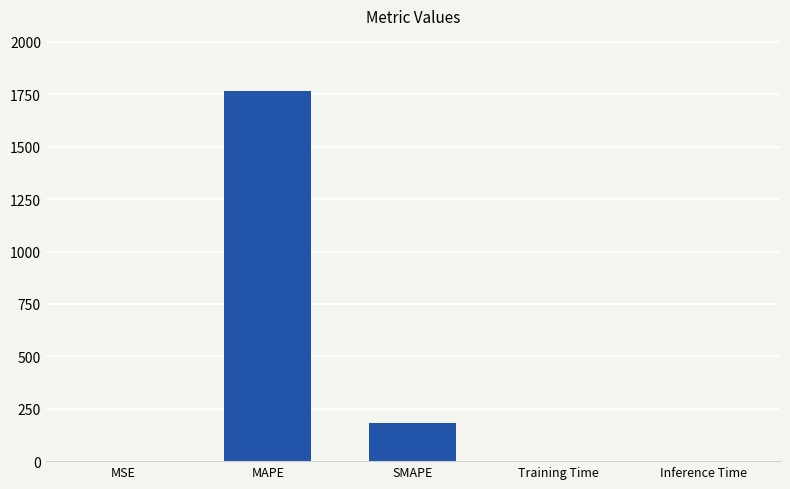

Where is the data nearest to the value 882?

SMAPE